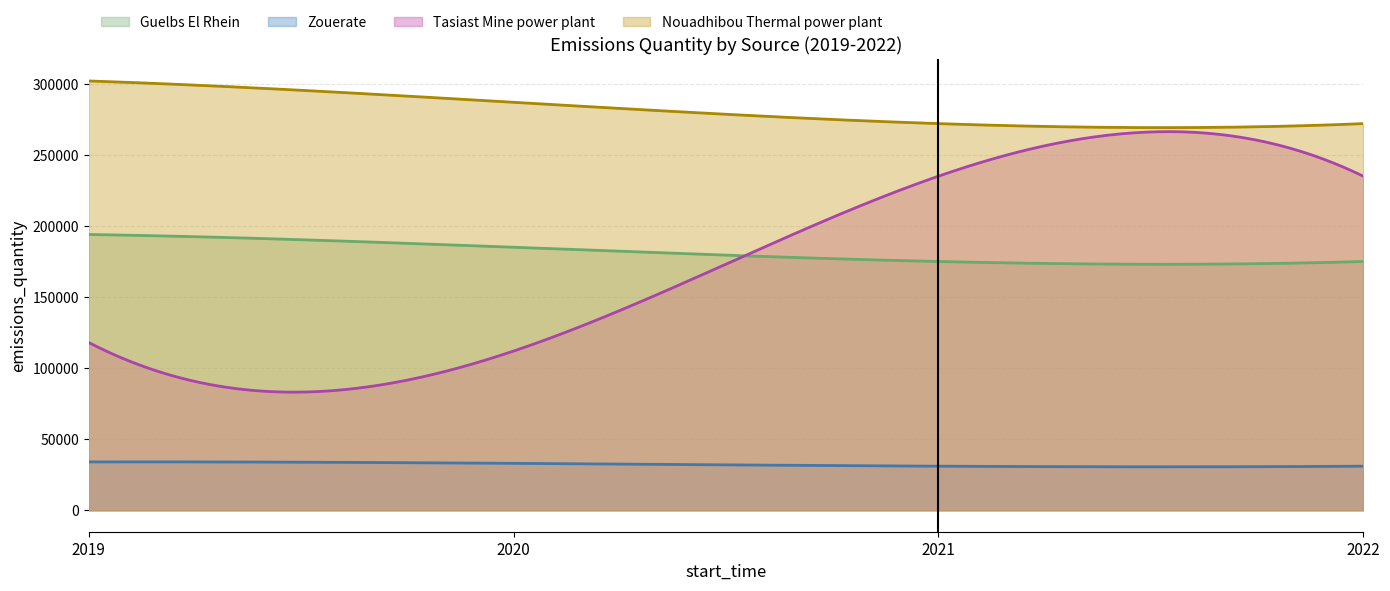

What is the total value across all series at 2022?

713000.0